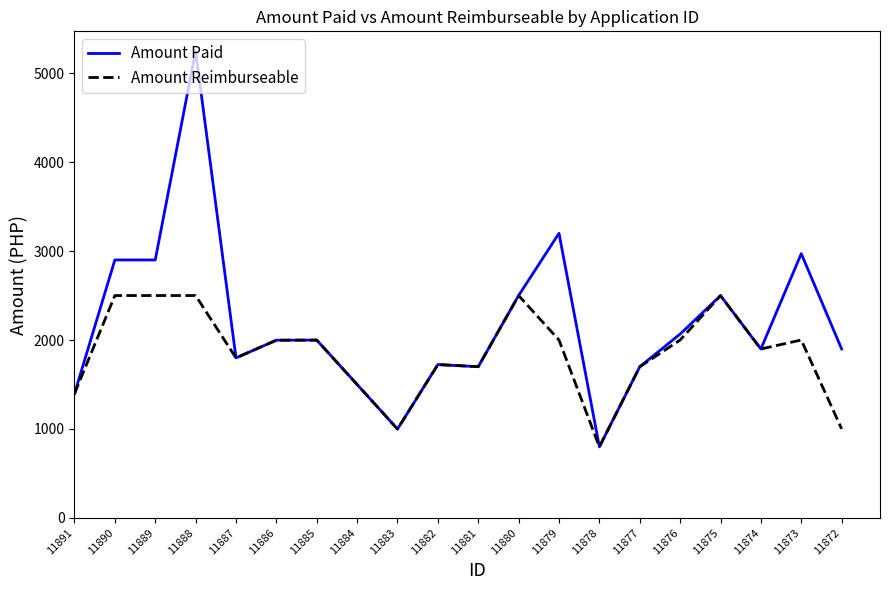

What is the maximum value shown in the chart?

5248